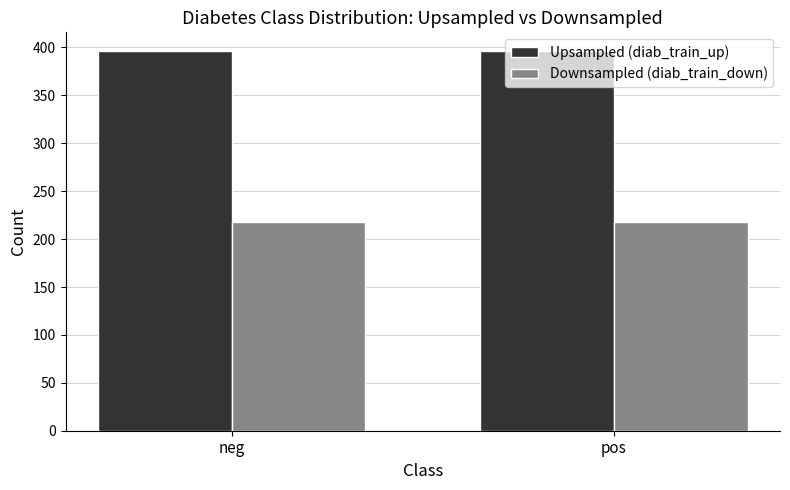

What position from the left is pos?

2